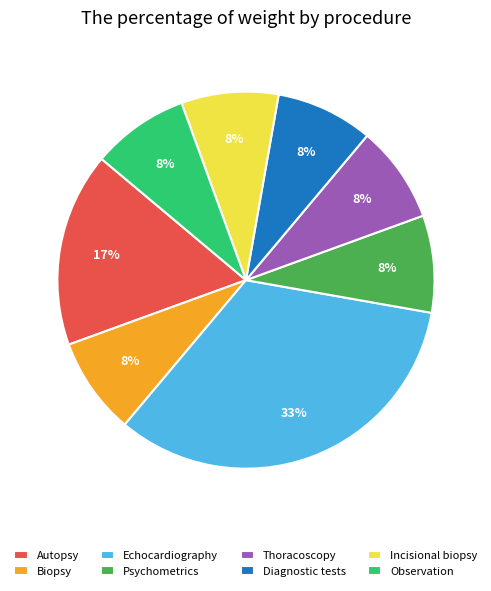

To the nearest percent, what portion does Observation represent?

8%